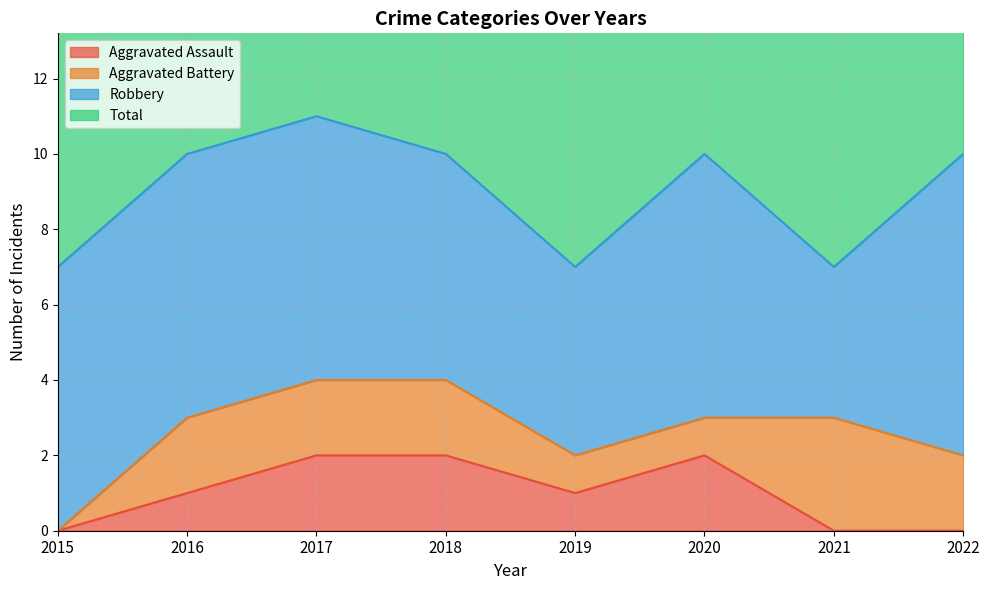

What is the value of the Total point at the 5th from the left?

7